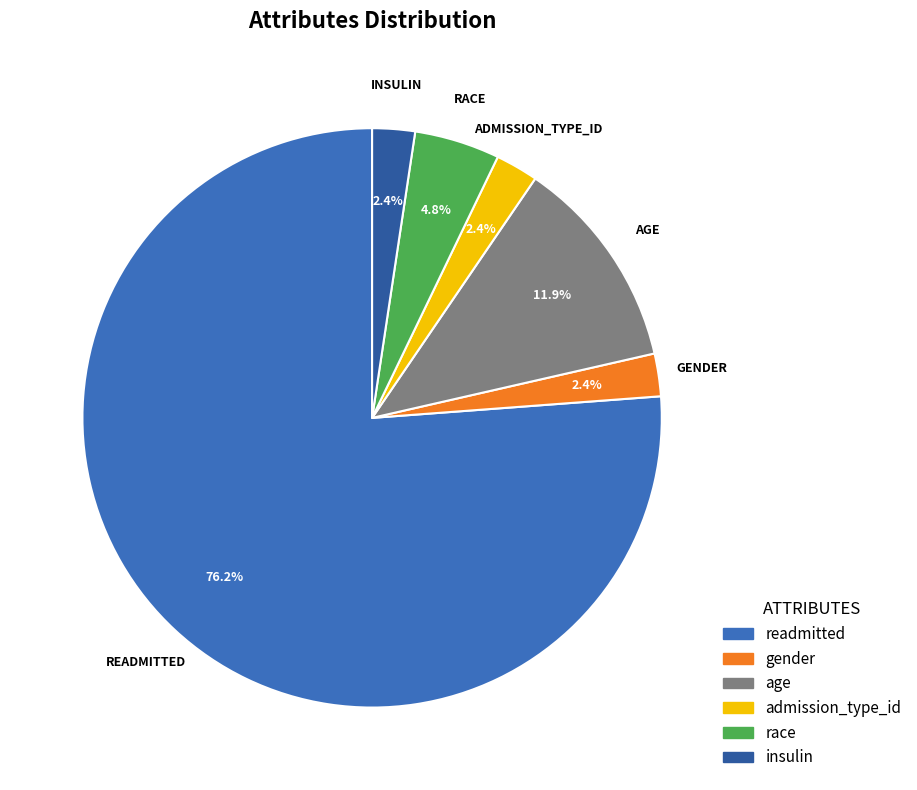

Rank the categories by value from lowest to highest.

gender, admission_type_id, insulin, race, age, readmitted